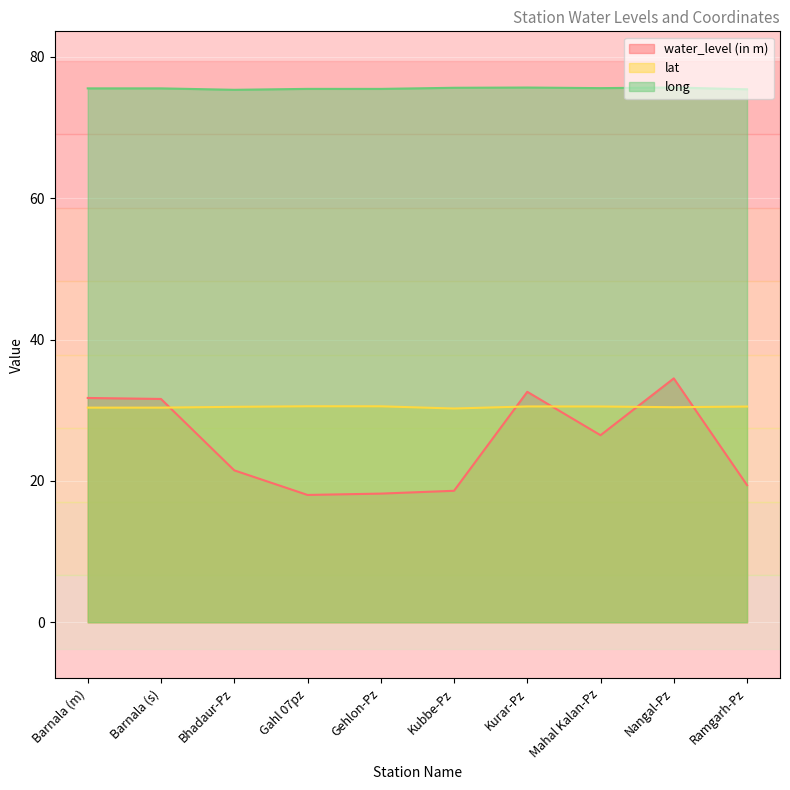

Does the chart display data point markers on the line(s)?

No